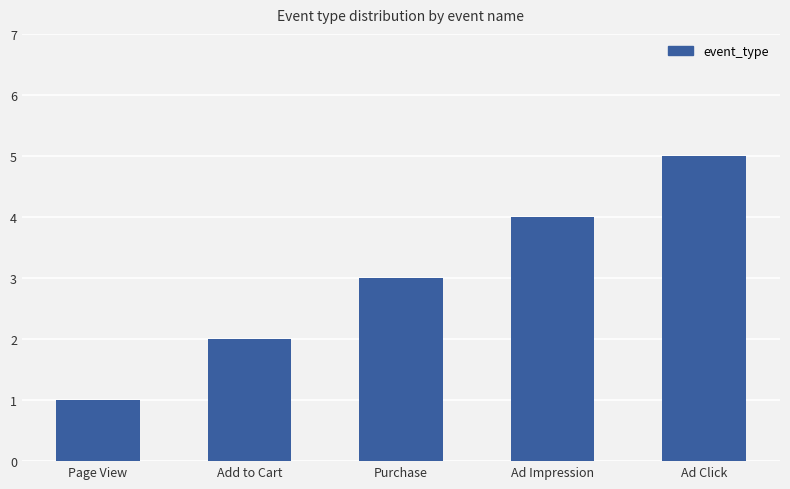

Which category has the lowest value across all series?

Page View